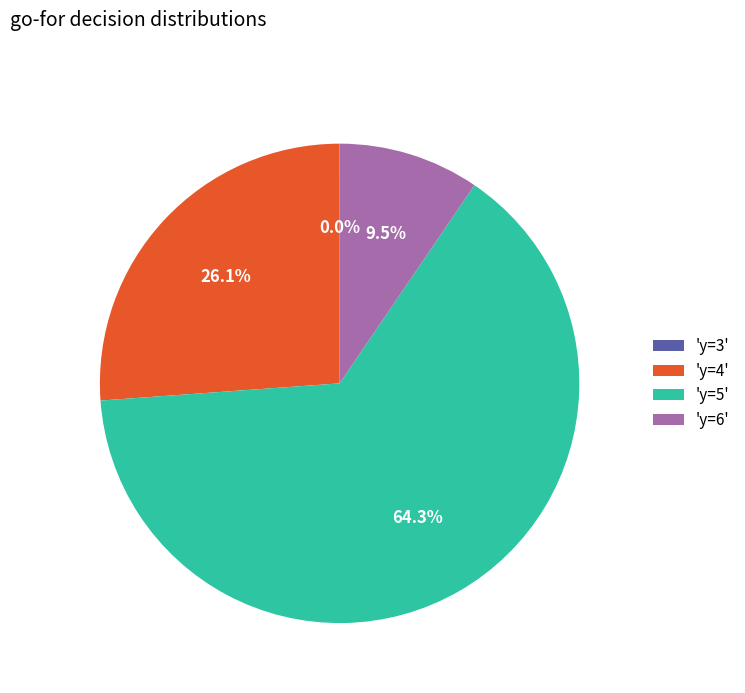

Do 'y=4' and 'y=6' together represent more than half of the pie?

No